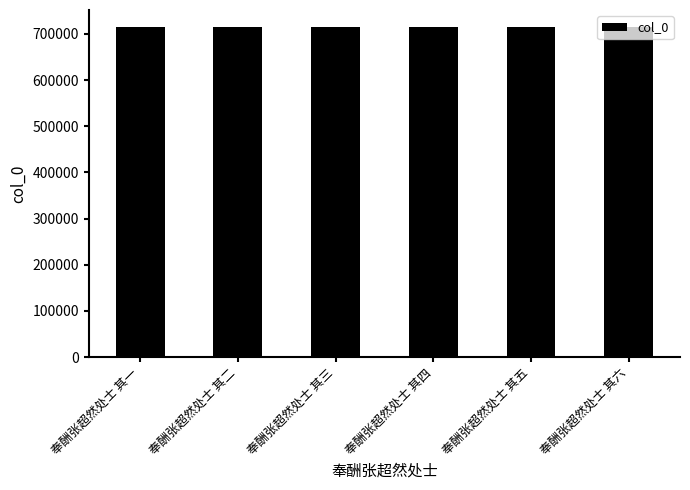

Read the value at 奉酬张超然处士 其一.

715834